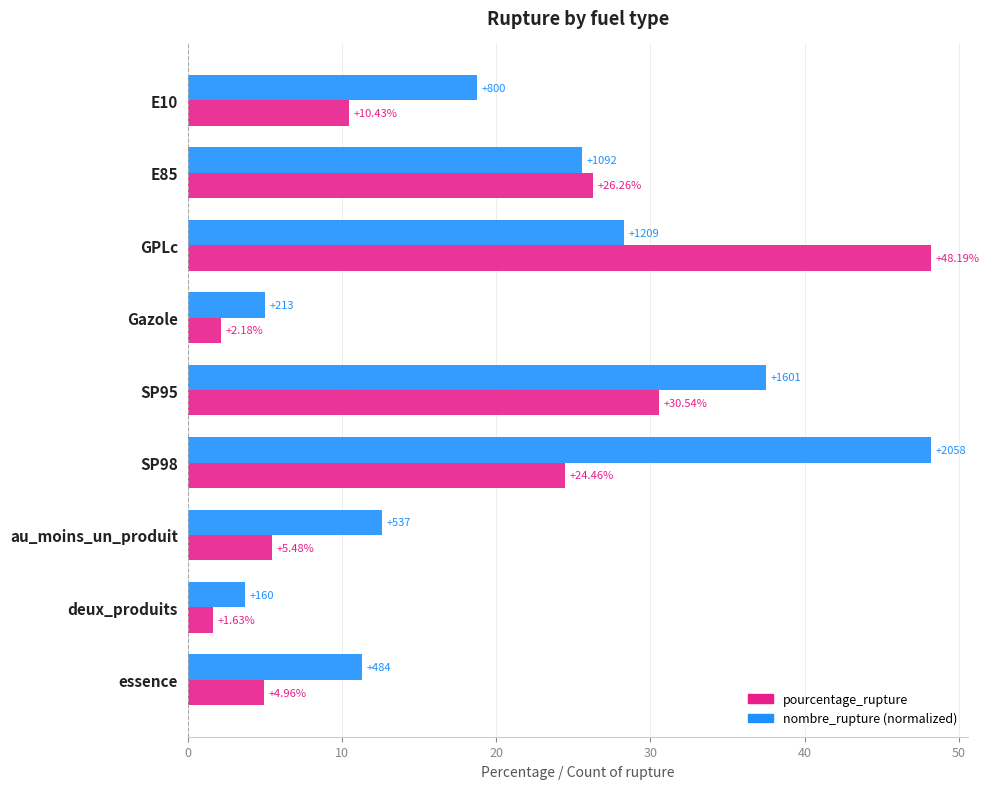

Which category has the lowest value across all series?

deux_produits